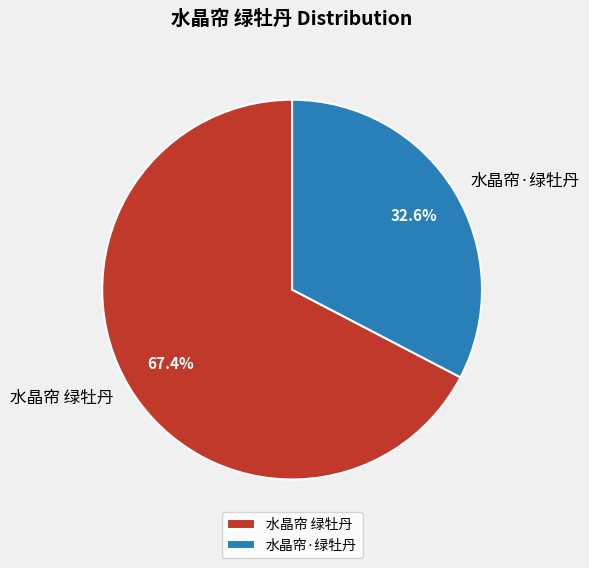

To the nearest percent, what is the difference between the 水晶帘·绿牡丹 and 水晶帘 绿牡丹 slice percentages?

35%